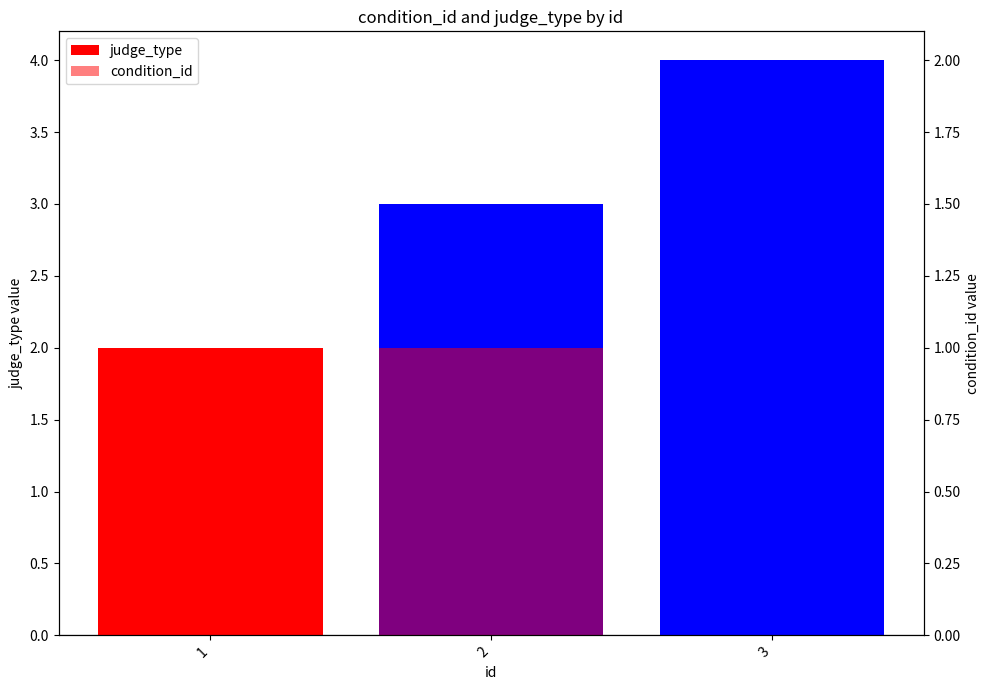

Which label corresponds to the largest value in the chart?

3